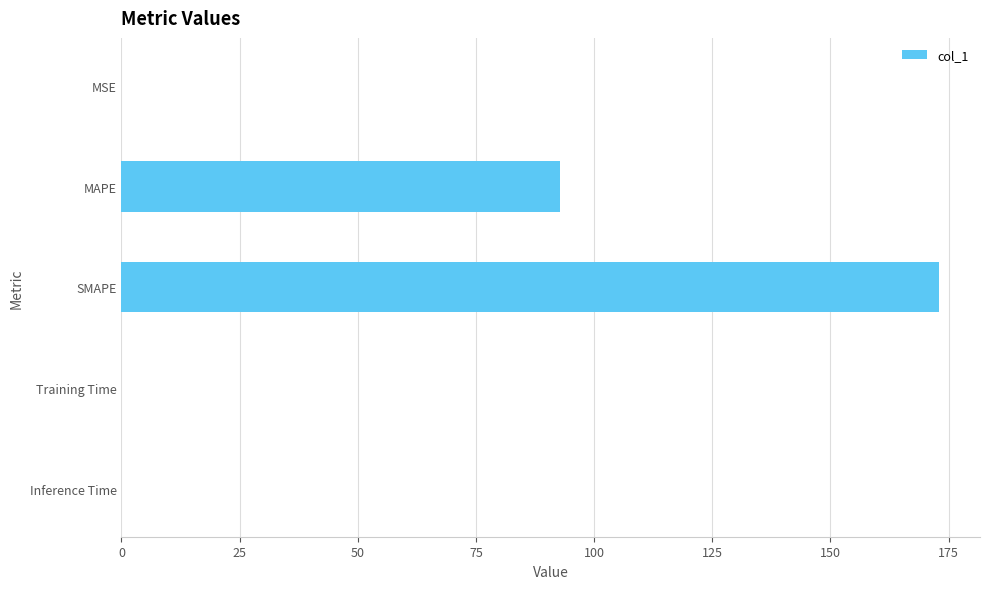

At which label is the value closest to 86?

MAPE